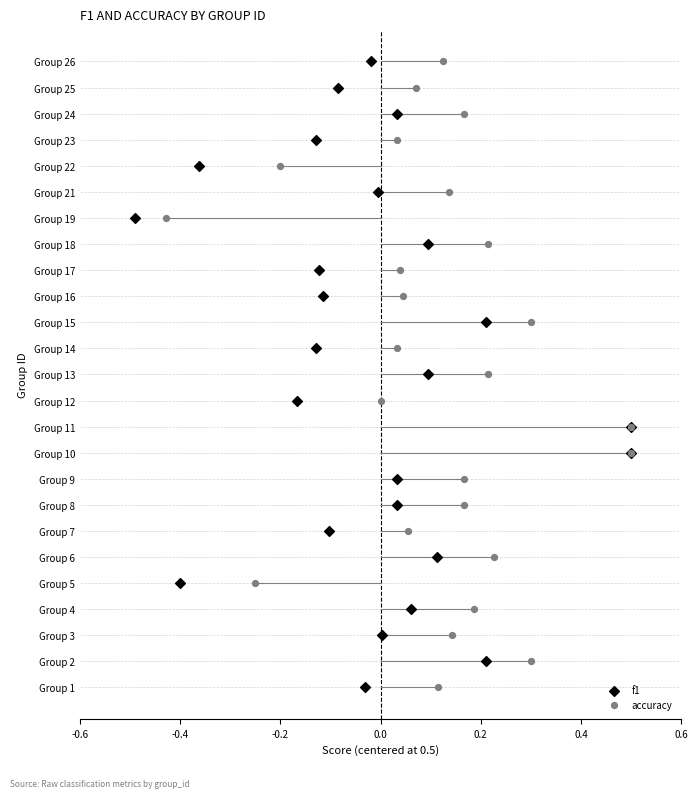

What are all the series names shown in the legend?

f1, accuracy